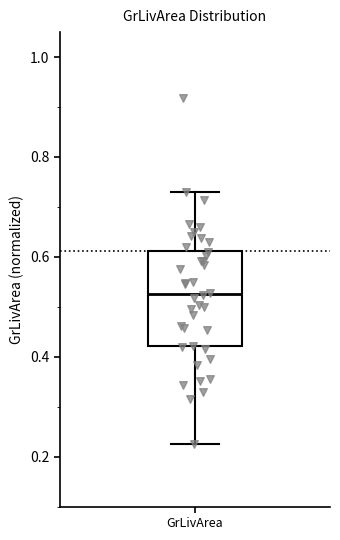

Read this box plot against the y-axis: the position of the median line, the range covered by the box, and the ends of both whiskers. The values are not printed on the chart, so give them approximately, as read against the axis.

median 0.52, box 0.42 to 0.62, whiskers 0.22 to 0.72